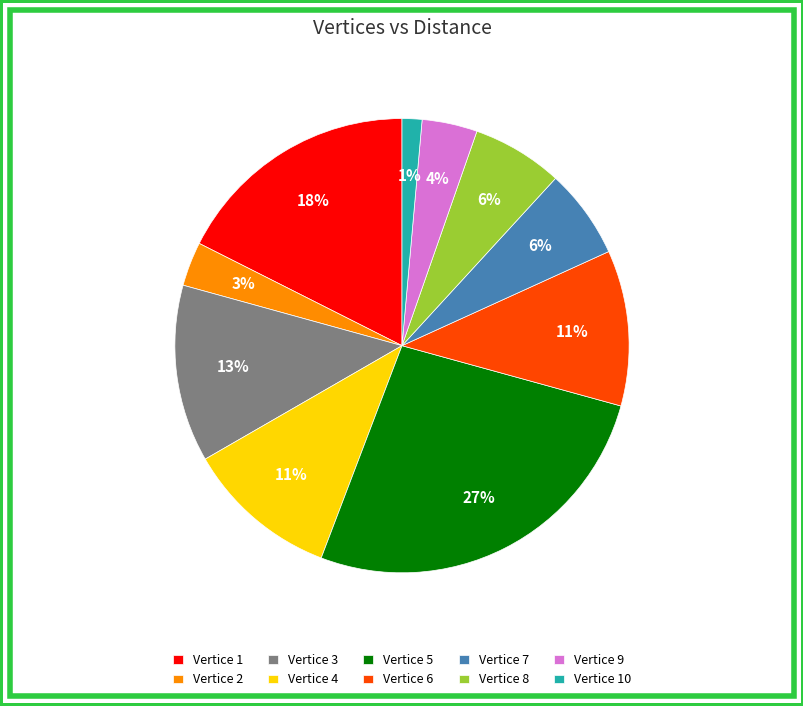

Does any single category account for the majority?

No